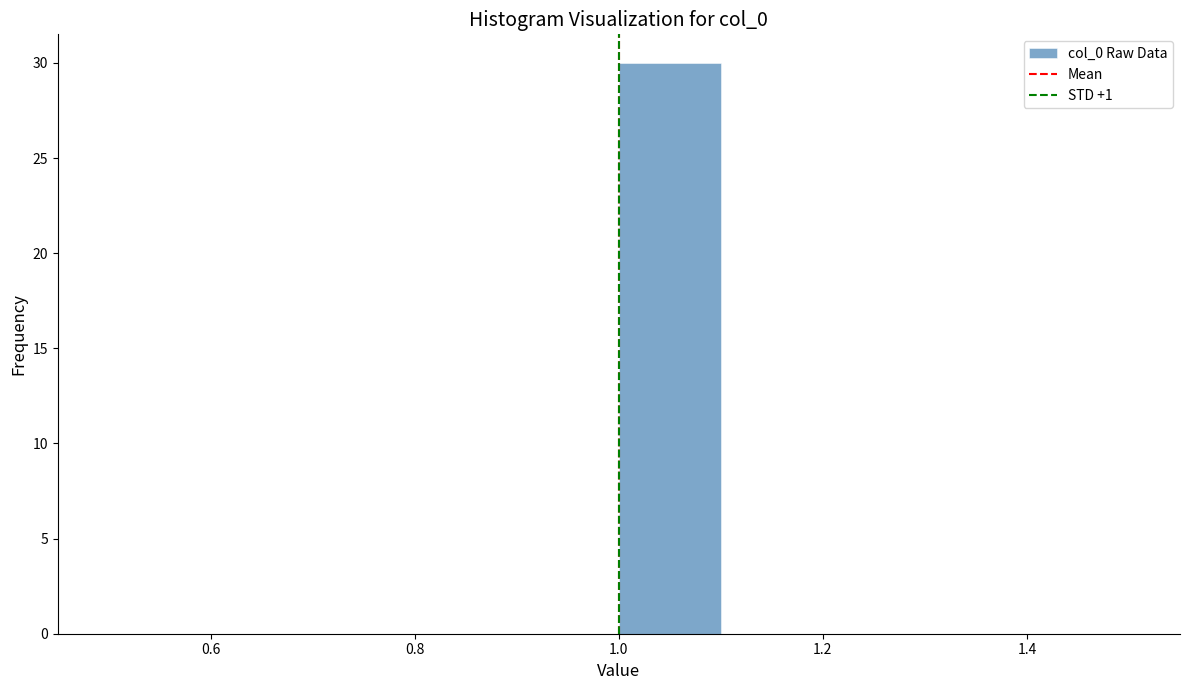

What is the height of the bar covering 1.0 to 1.1 on the x-axis? The values are not printed on the chart, so give them approximately, as read against the axis.

30